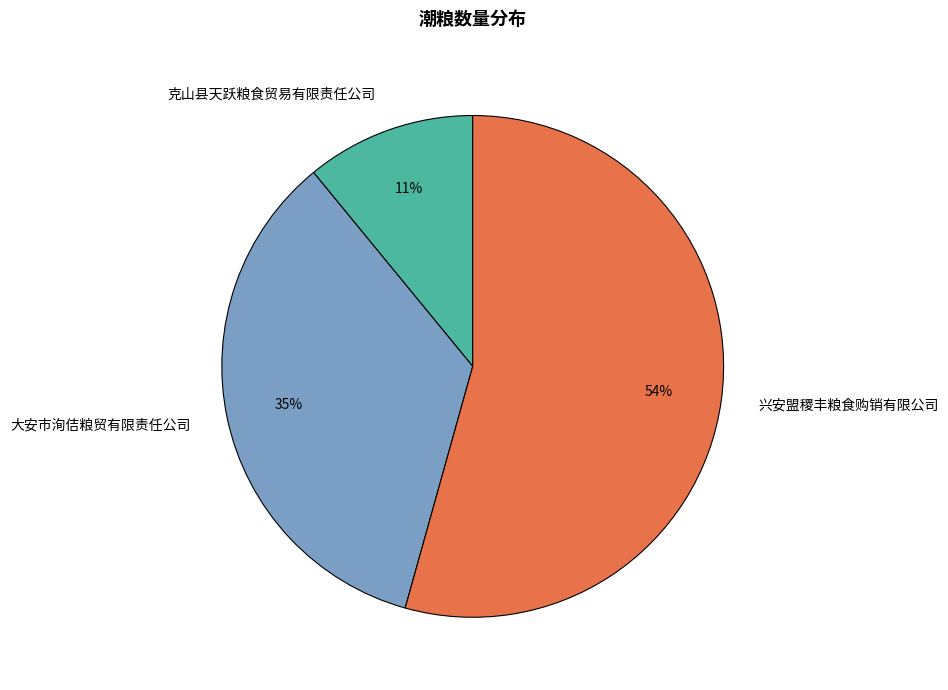

To the nearest percent, what is the difference between the largest and smallest slice percentages?

43%